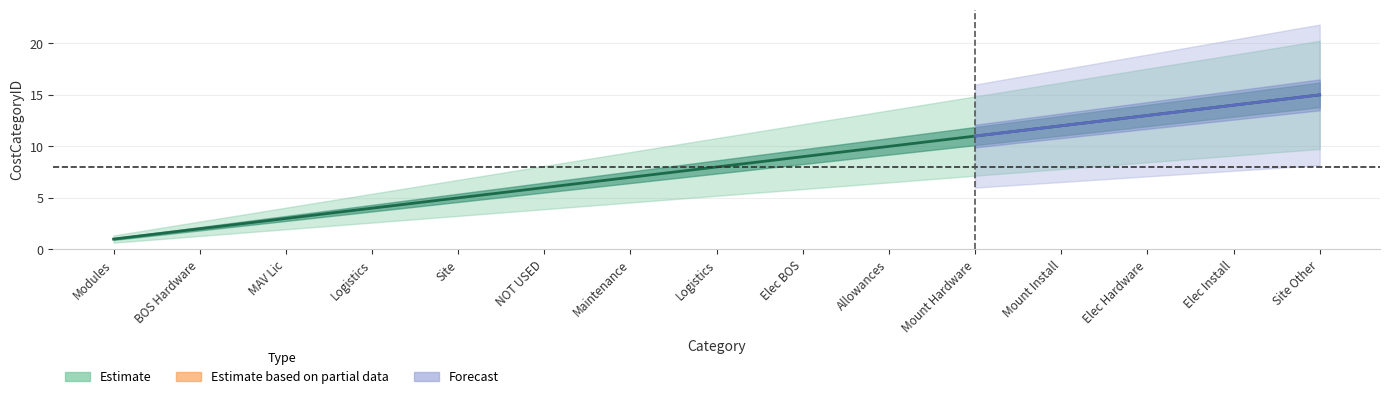

Where is the data nearest to the value 8?

Logistics